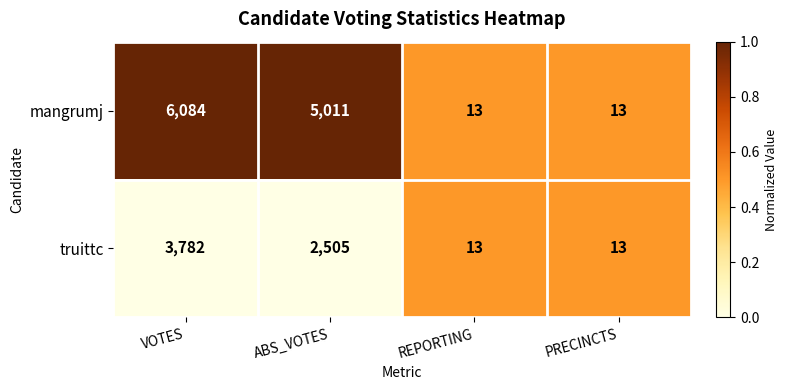

The truittc series shows 2505 at ABS_VOTES. True or false?

True